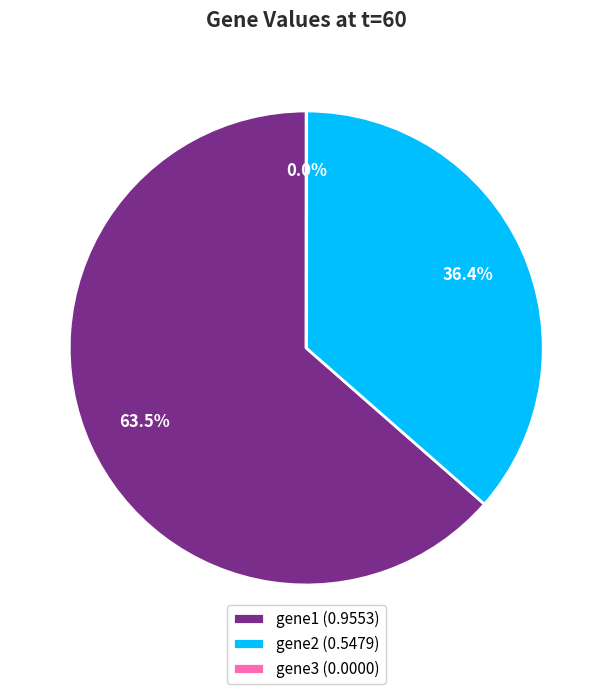

Does gene1 (0.9553) account for over 50% of the chart?

Yes